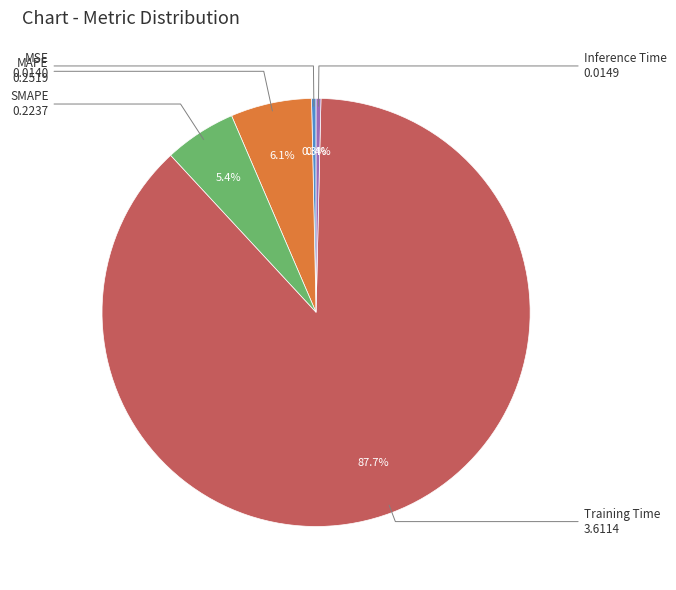

What is the largest slice in the pie chart?

Training Time